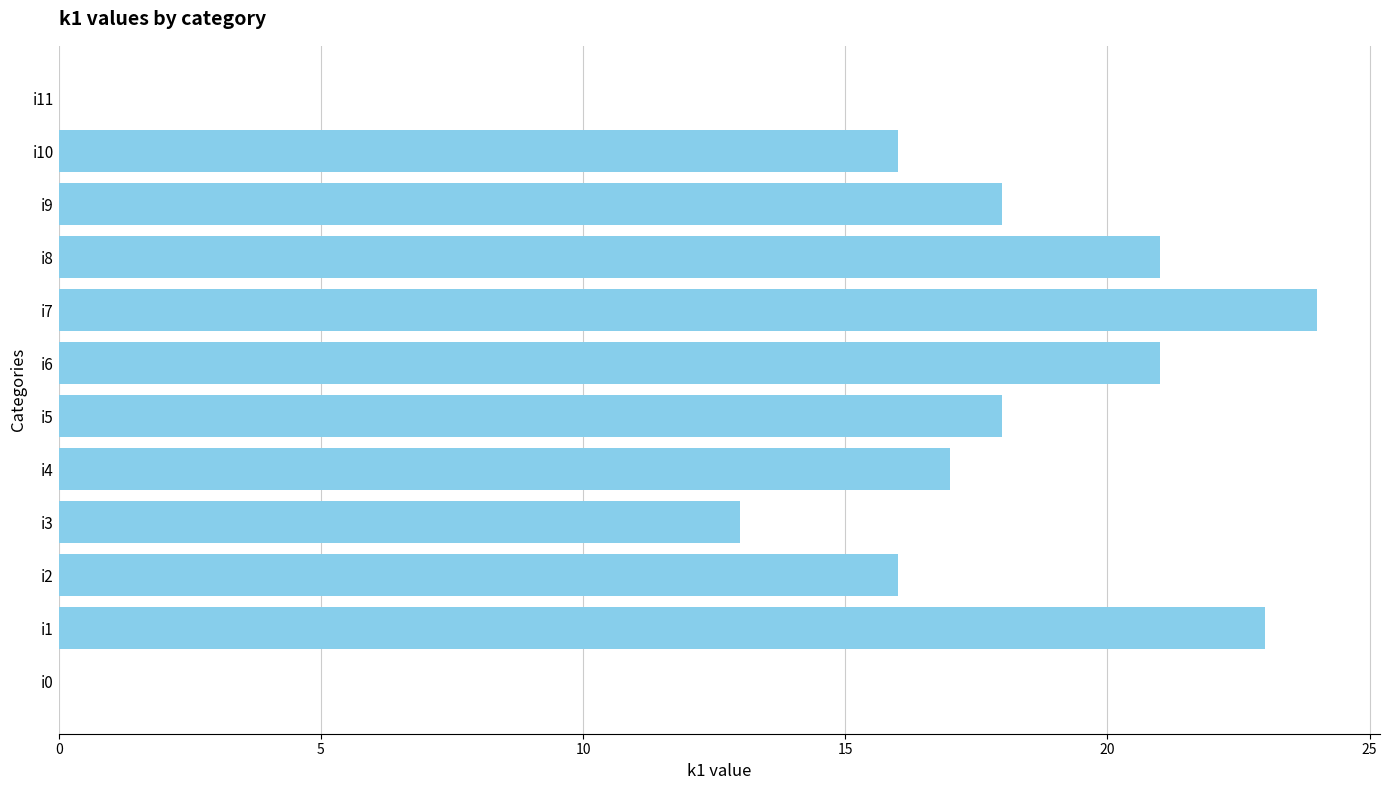

True or false: the data shows 16 at i11.

False